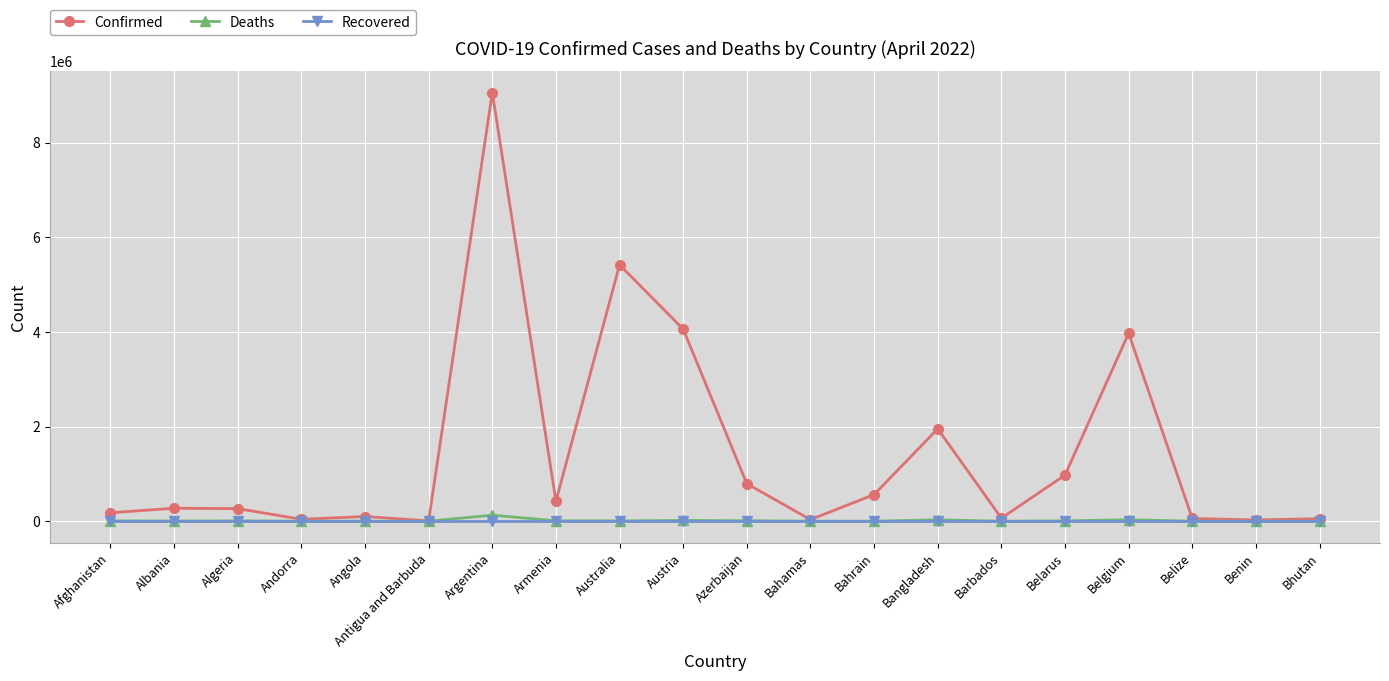

What is the maximum value shown in the chart?

9060923